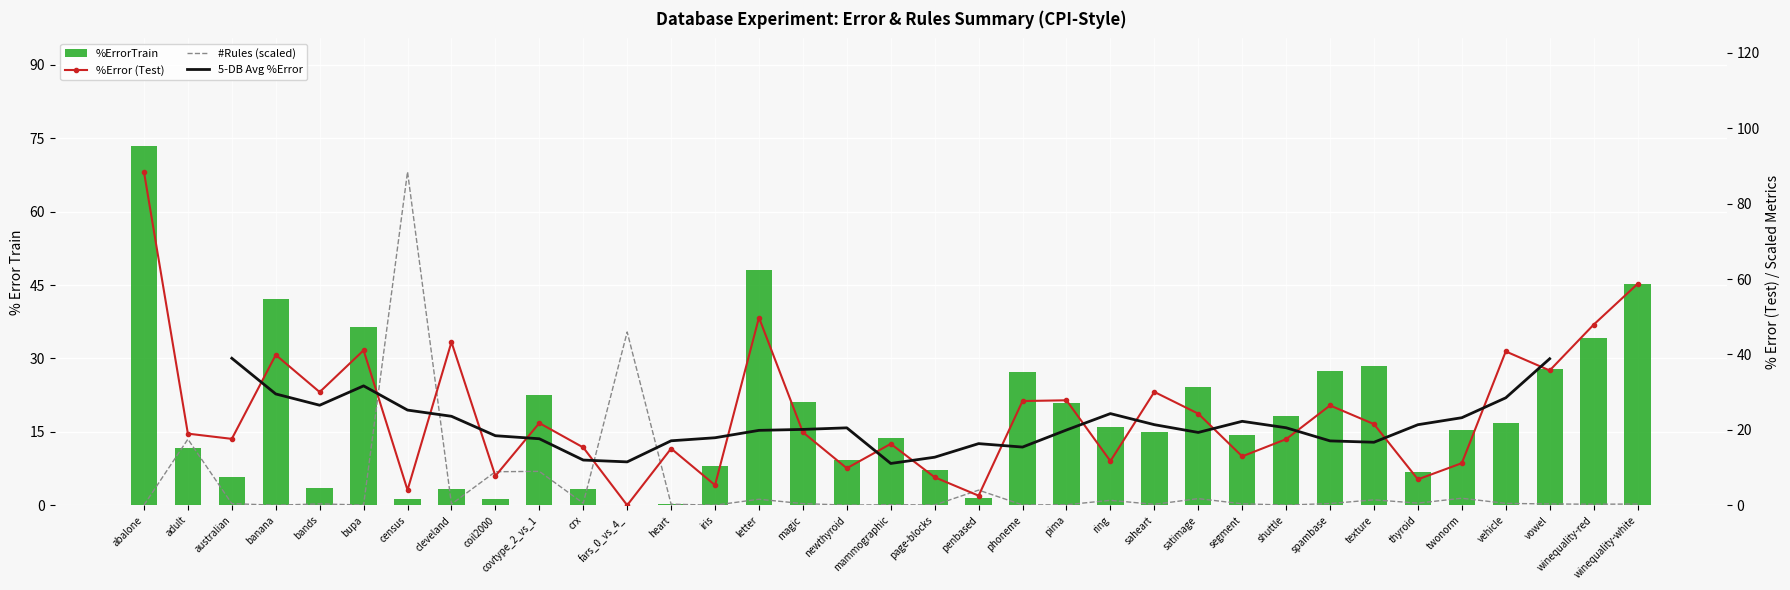

Which has a higher value, twonorm or segment?

twonorm